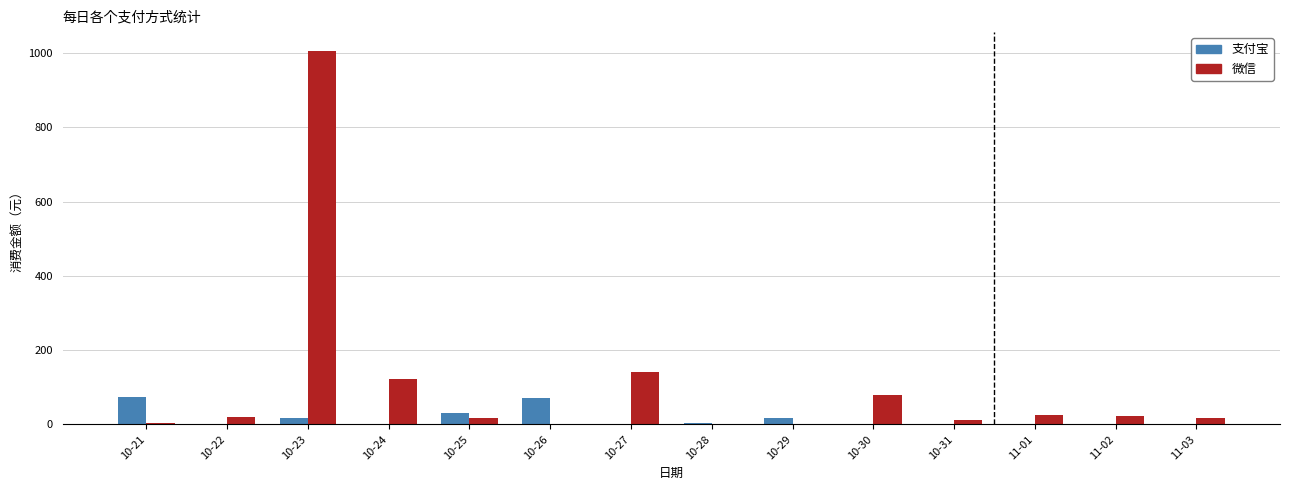

What is the maximum value for 微信?

1006.0